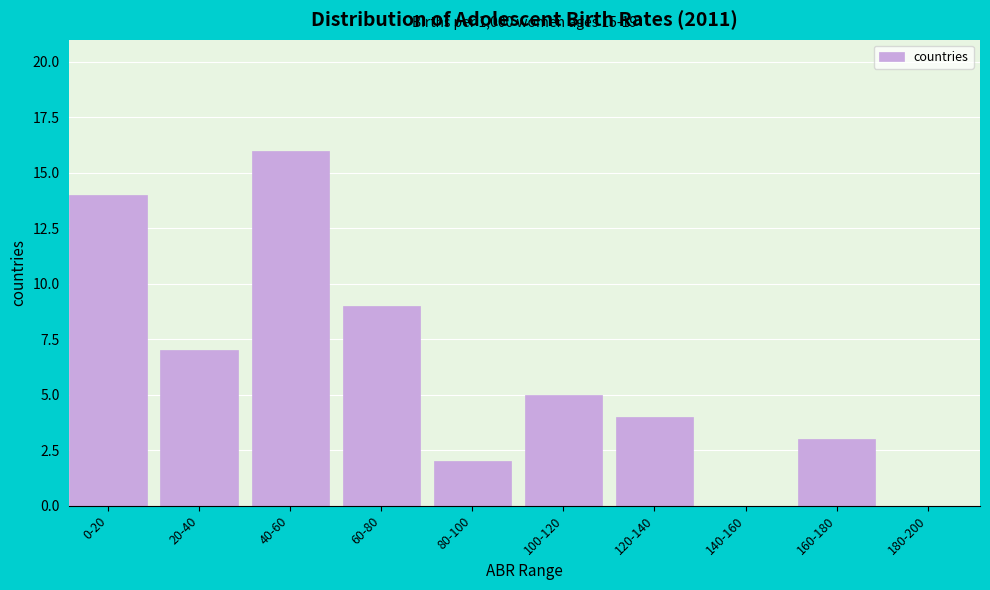

Reading right to left, transcribe all the data shown in this chart.

180-200=0	160-180=3	140-160=0	120-140=4	100-120=5	80-100=2	60-80=9	40-60=16	20-40=7	0-20=14